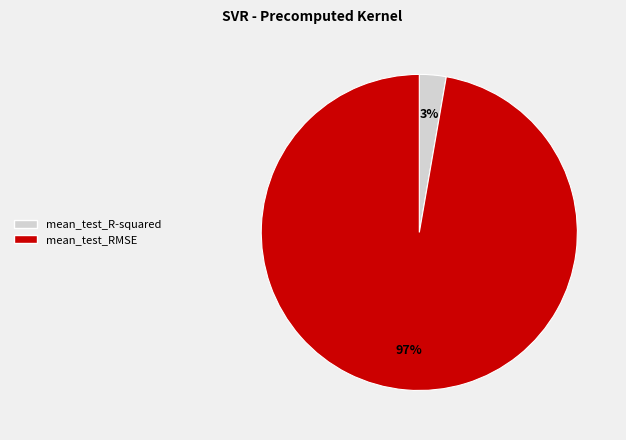

Which has a higher value, mean_test_R-squared or mean_test_RMSE?

mean_test_RMSE